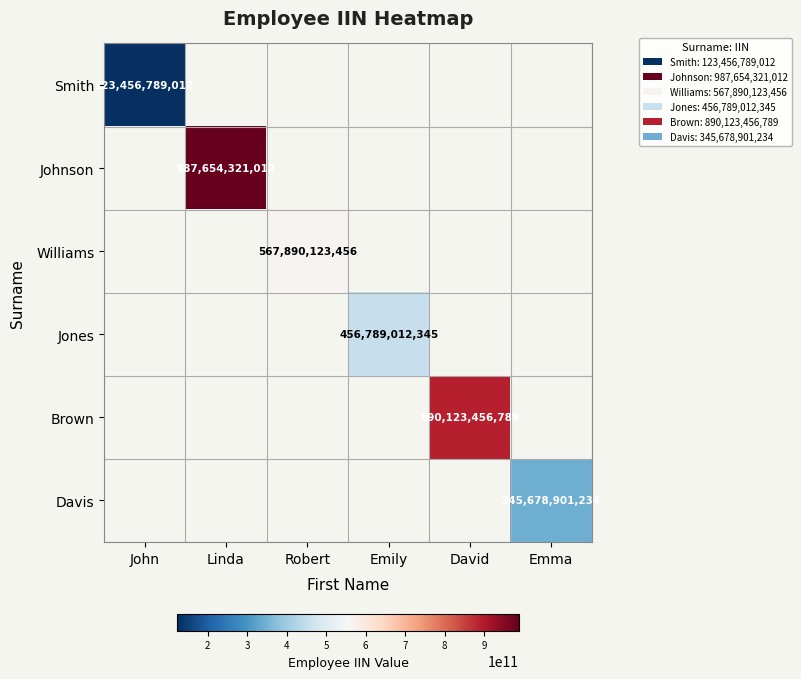

Count the number of data series in this chart.

6